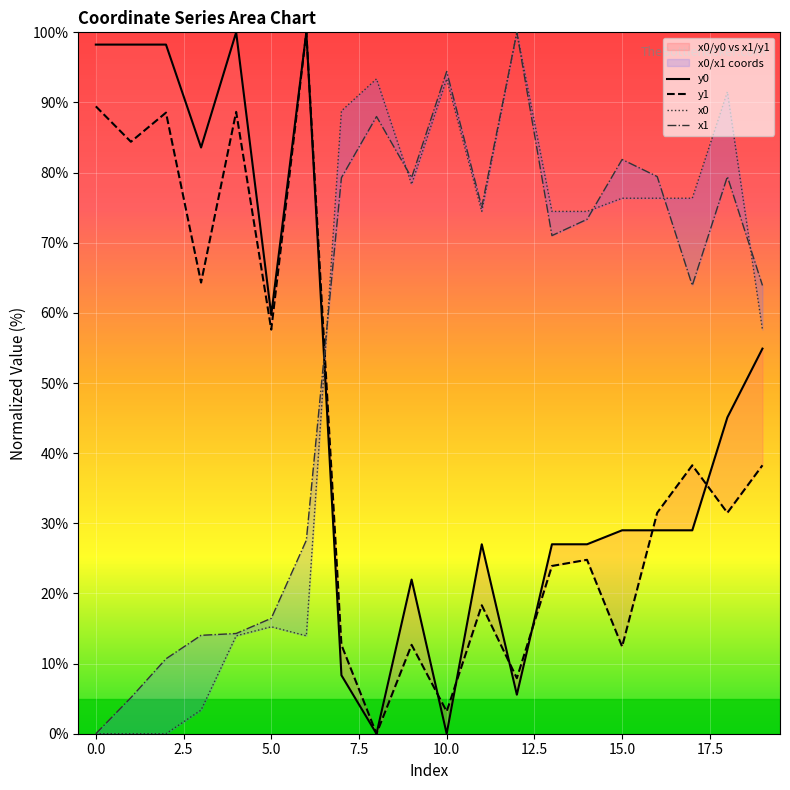

Is the value of y1 at 18 greater than the value of y0 at 12?

Yes